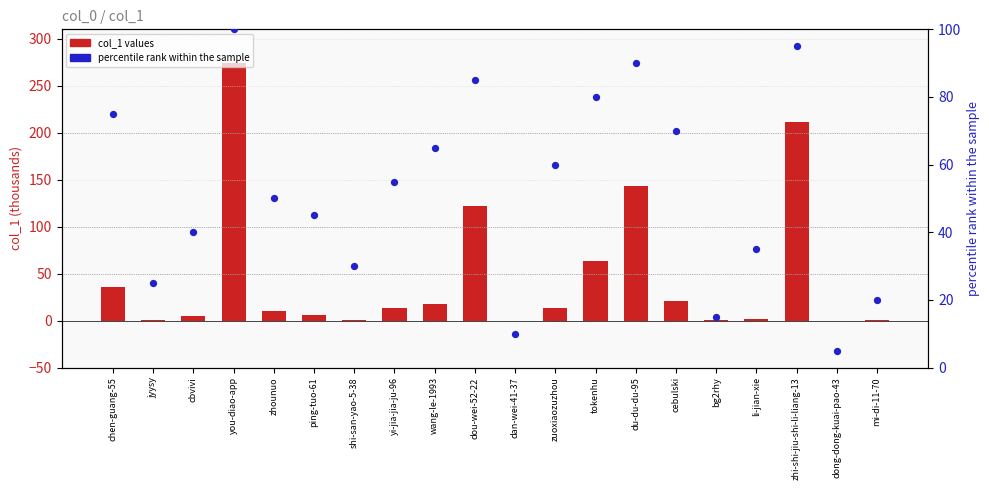

Which series has the largest total across all categories?

percentile rank within the sample